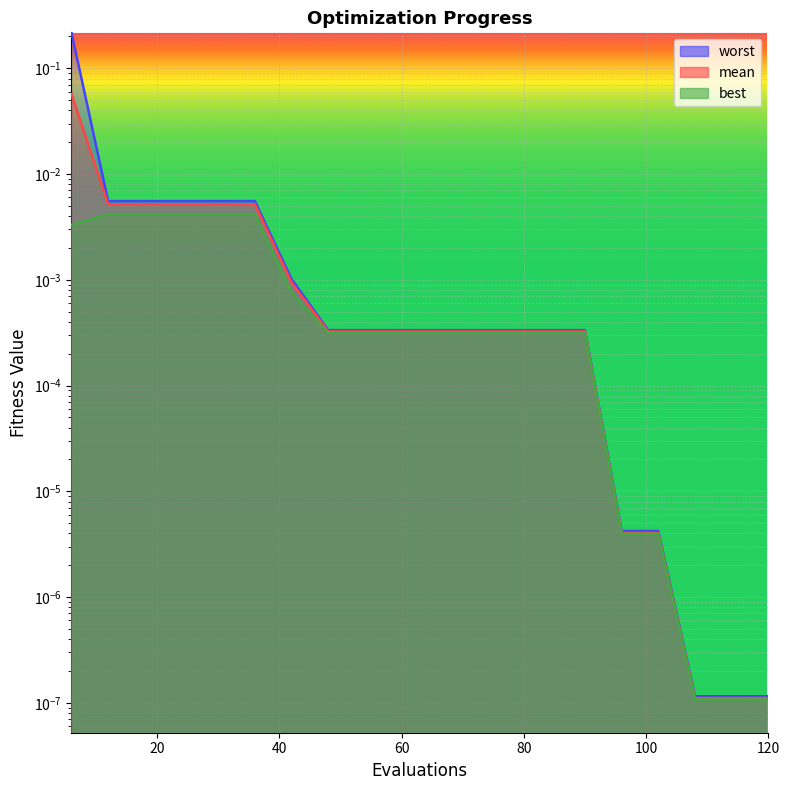

How many lines are shown in the chart?

3